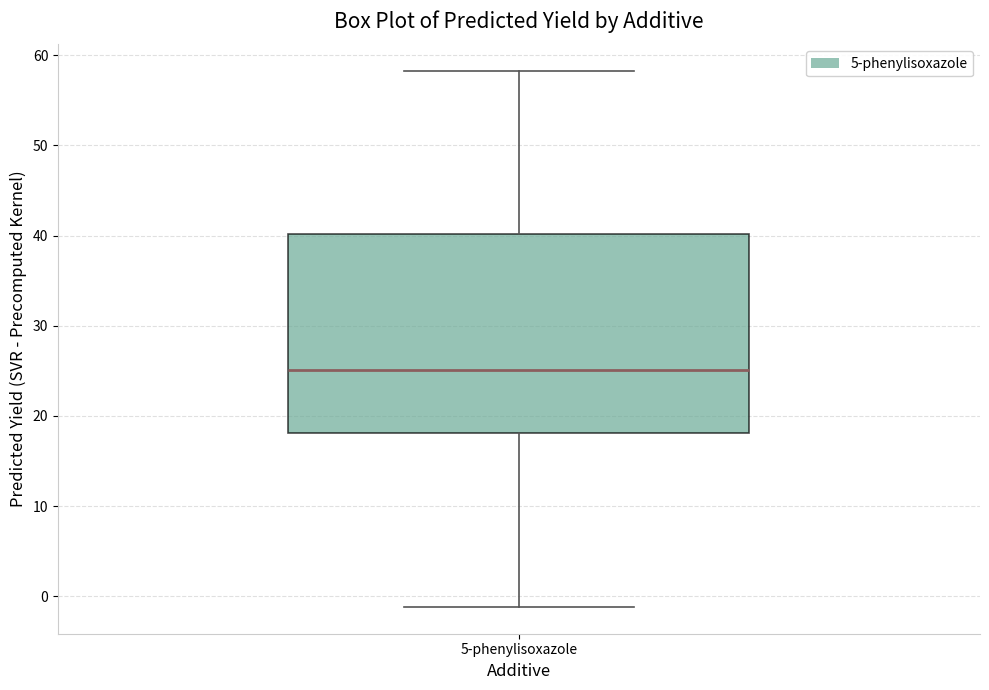

Read this box plot against the y-axis: the position of the median line, the range covered by the box, and the ends of both whiskers. The values are not printed on the chart, so give them approximately, as read against the axis.

median 25, box 18 to 40, whiskers -1 to 58